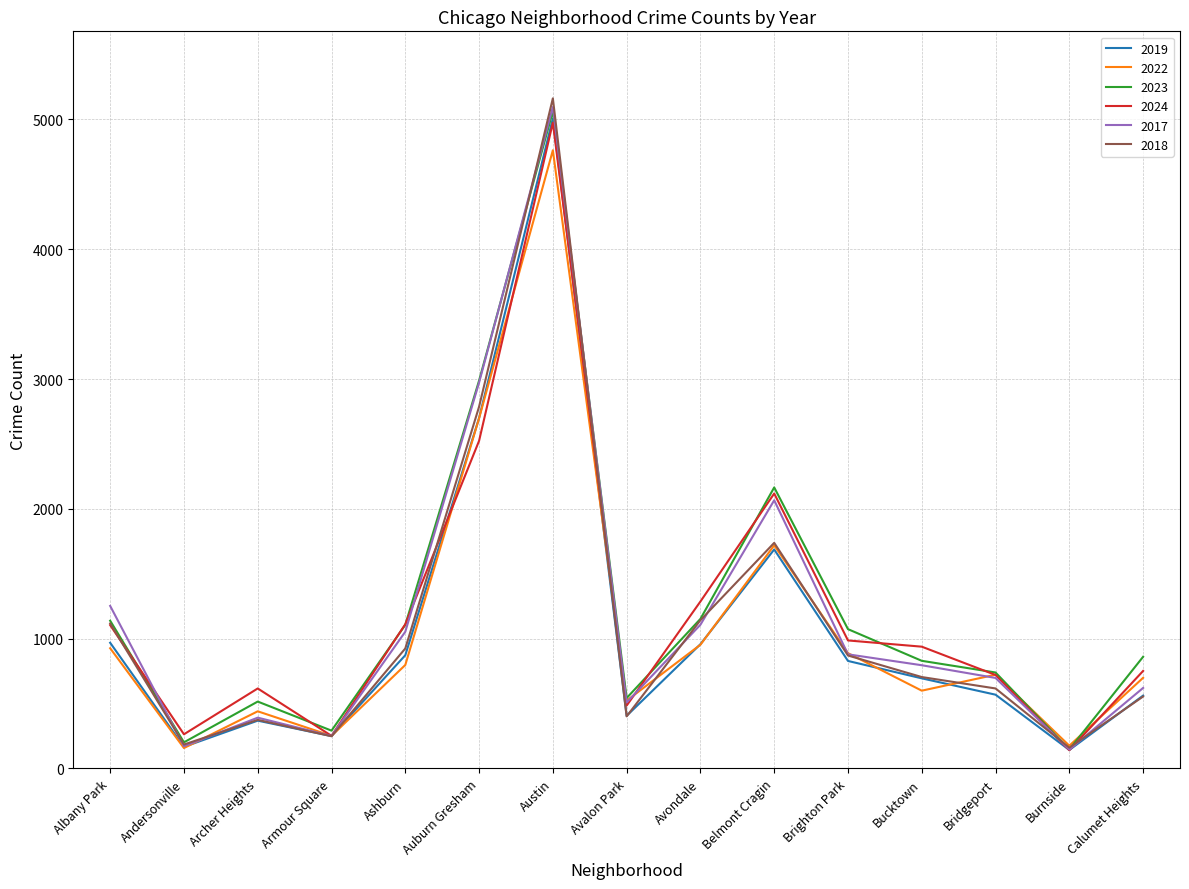

What is the maximum value shown in the chart?

5163